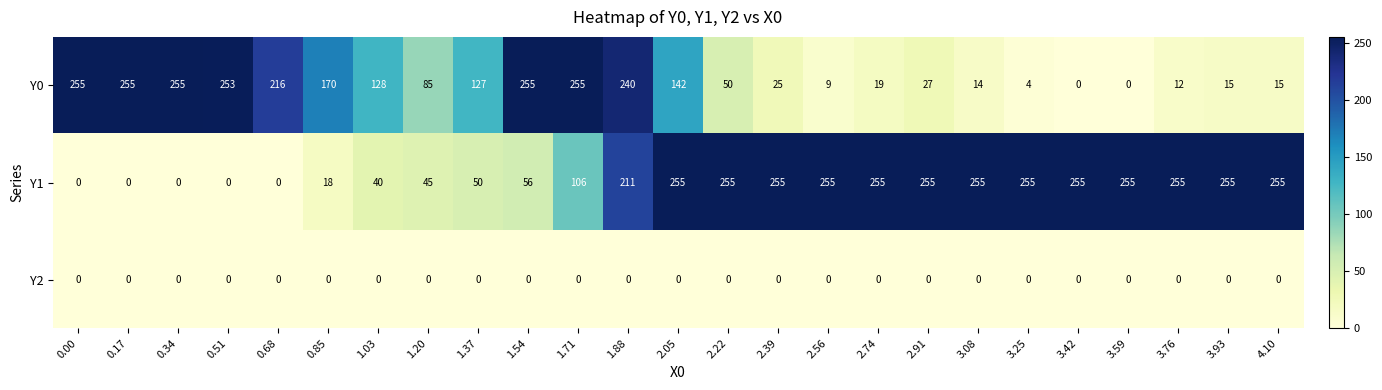

What is the difference between the maximum and second lowest values in the Y1 series?

255